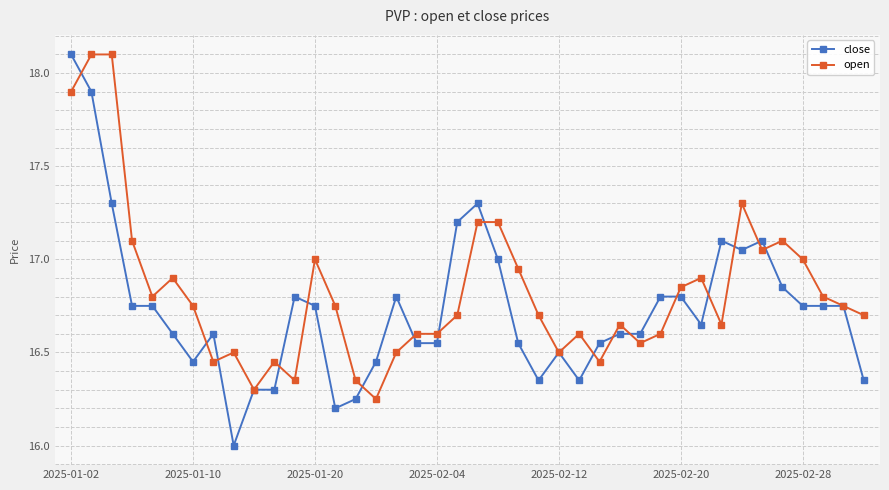

What is the greatest value displayed?

18.1